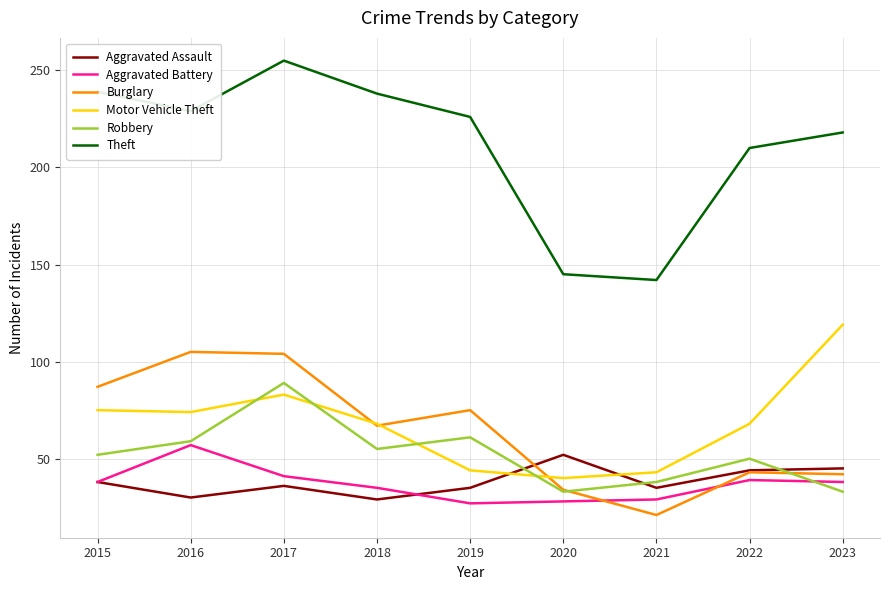

How many interior local valleys does the Theft series have?

2